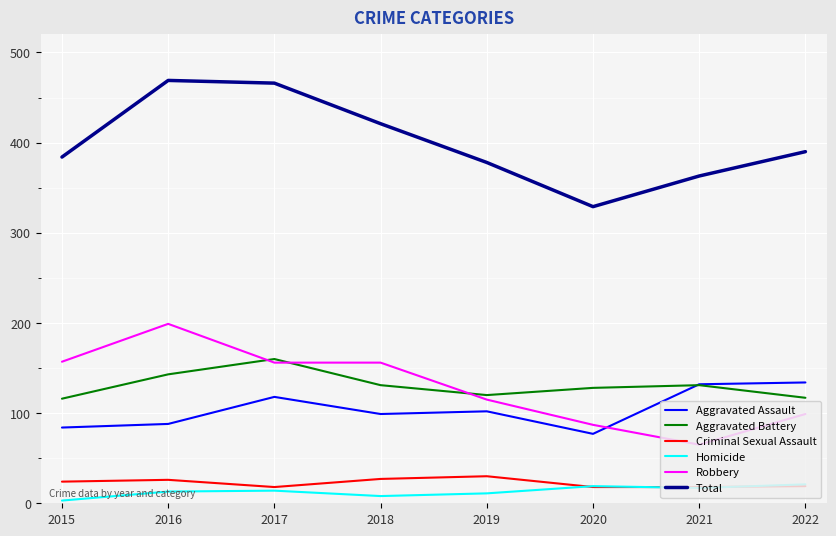

What value does the Criminal Sexual Assault series have at 2015, to the nearest 10?

20